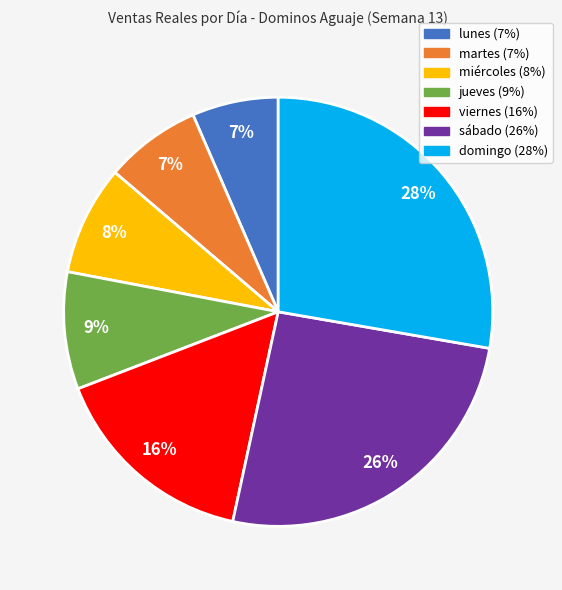

To the nearest percent, what is the combined percentage of lunes and miércoles?

15%